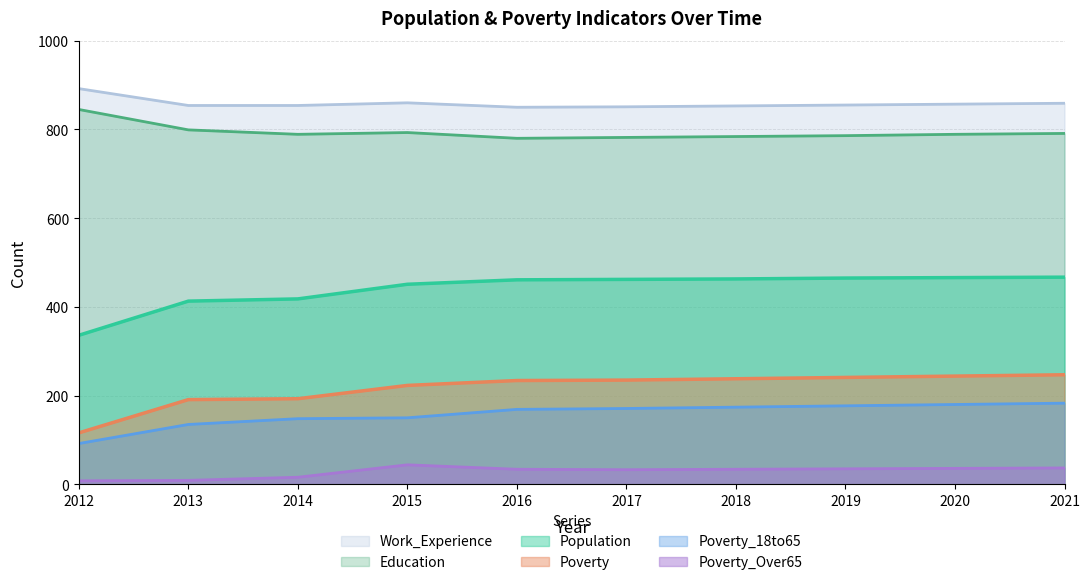

What are all the series names shown in the legend?

Work_Experience, Education, Population, Poverty, Poverty_18to65, Poverty_Over65